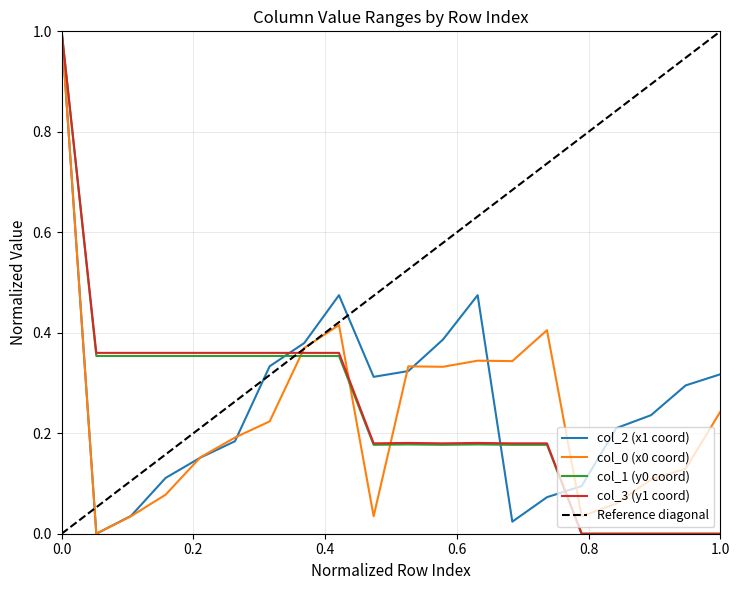

Is it true that col_3 (y1 coord) equals 1.0 at 0.0?

True